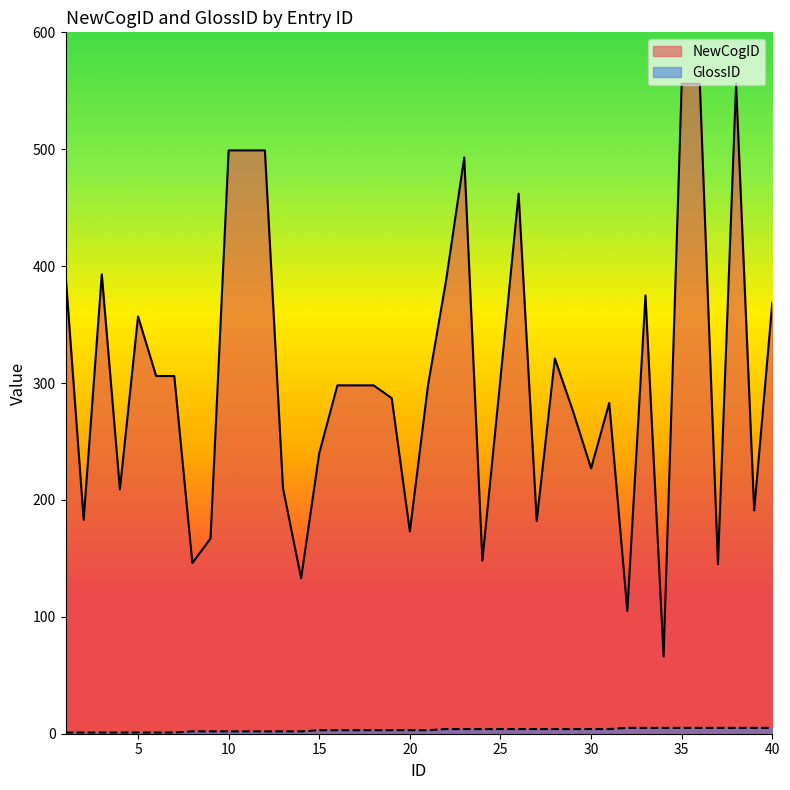

How many GlossID values are between 2 and 4?

24